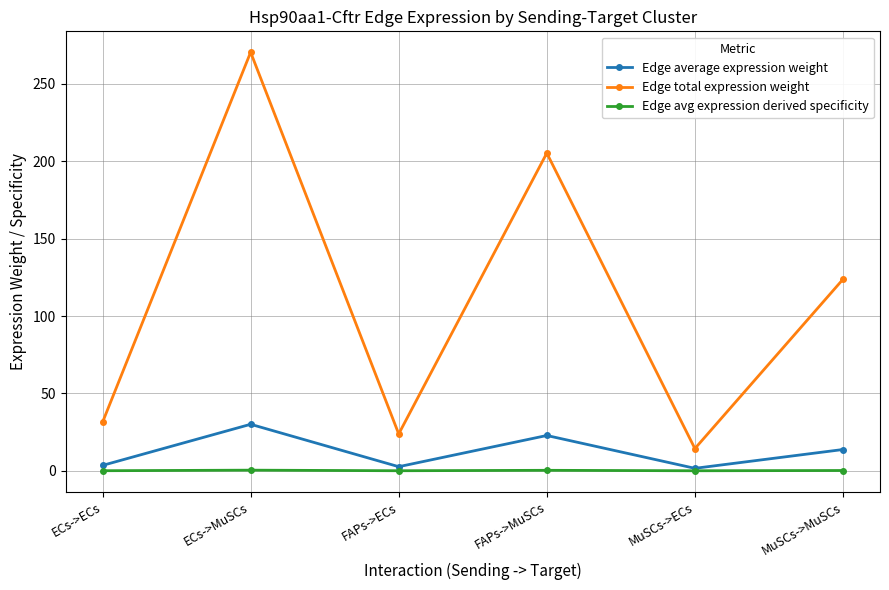

Which series has the widest spread of values?

Edge total expression weight